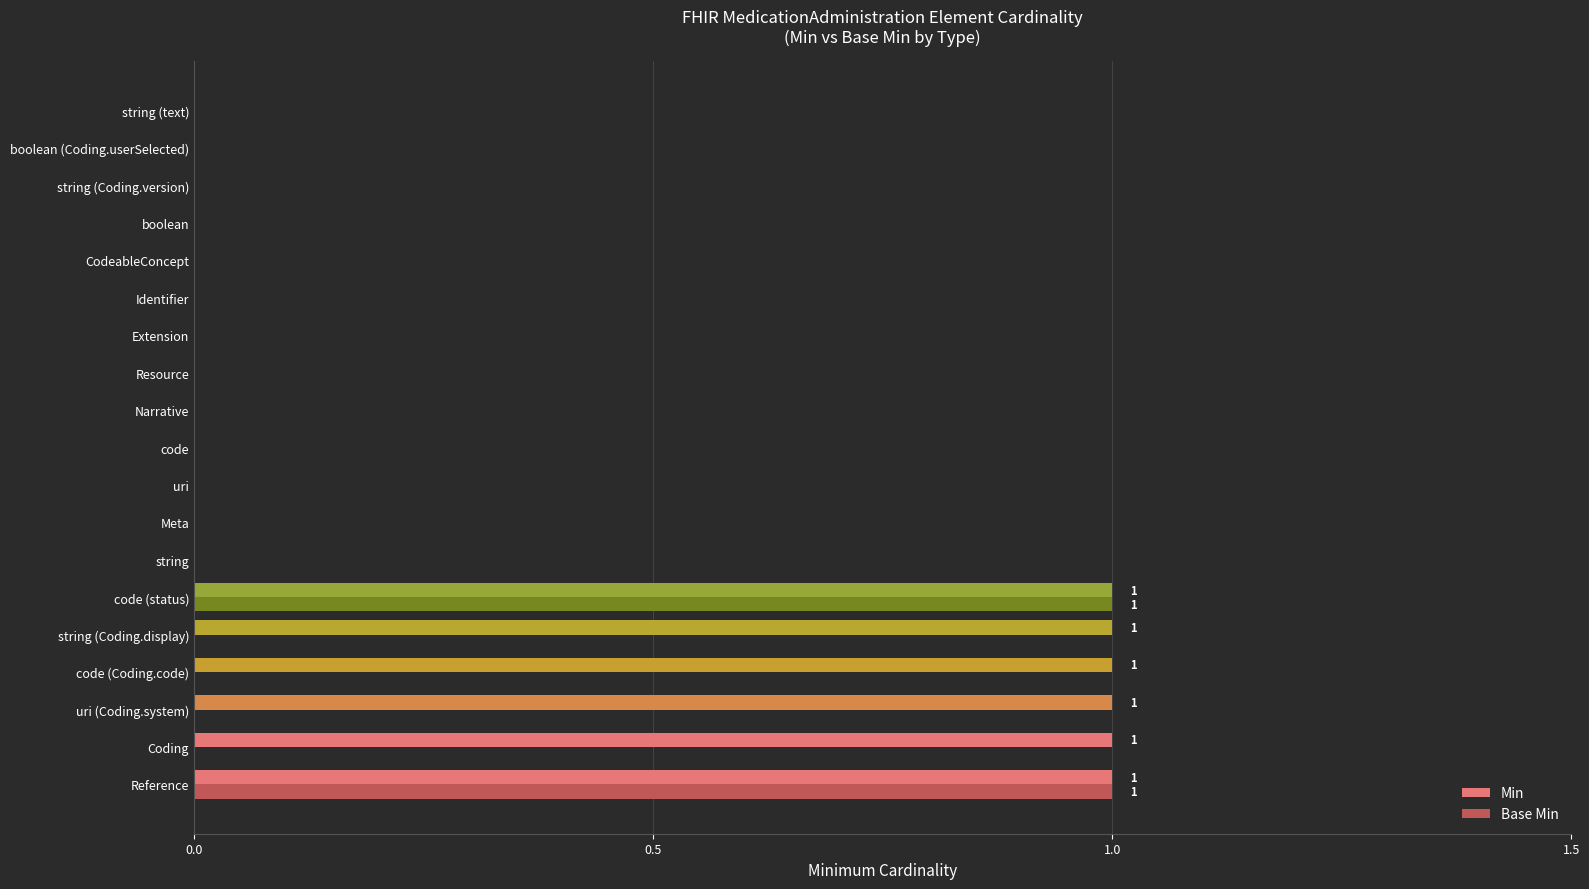

Which series has the largest total across all categories?

Min